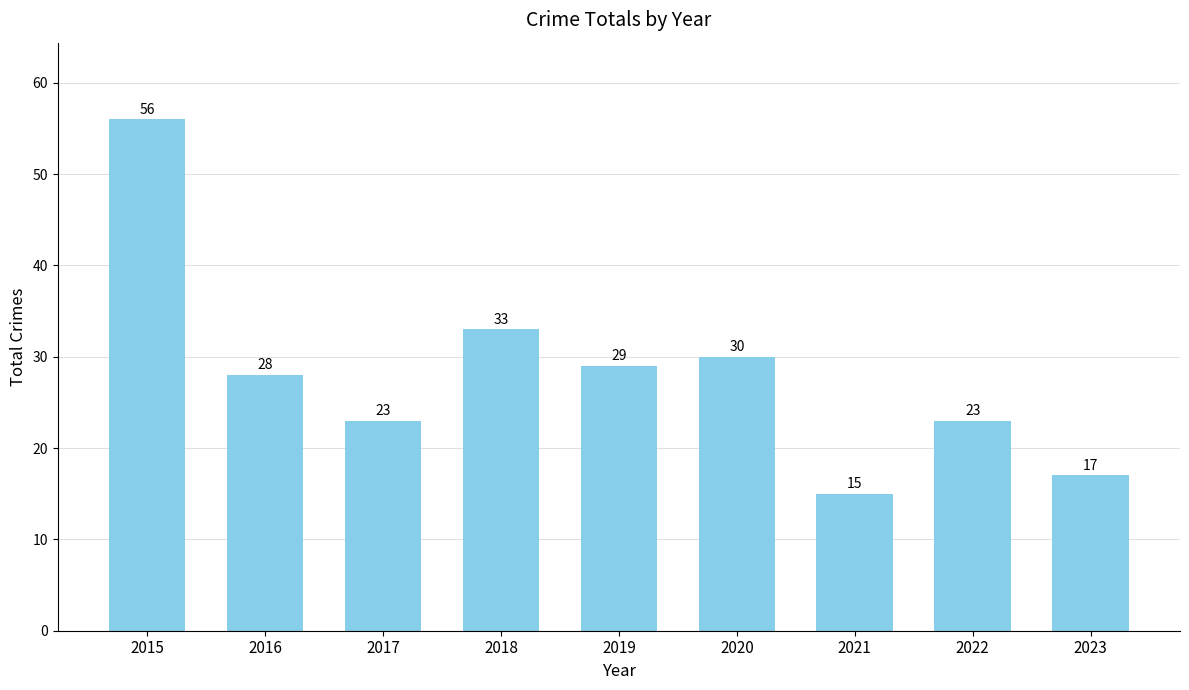

How many values are below 28?

4